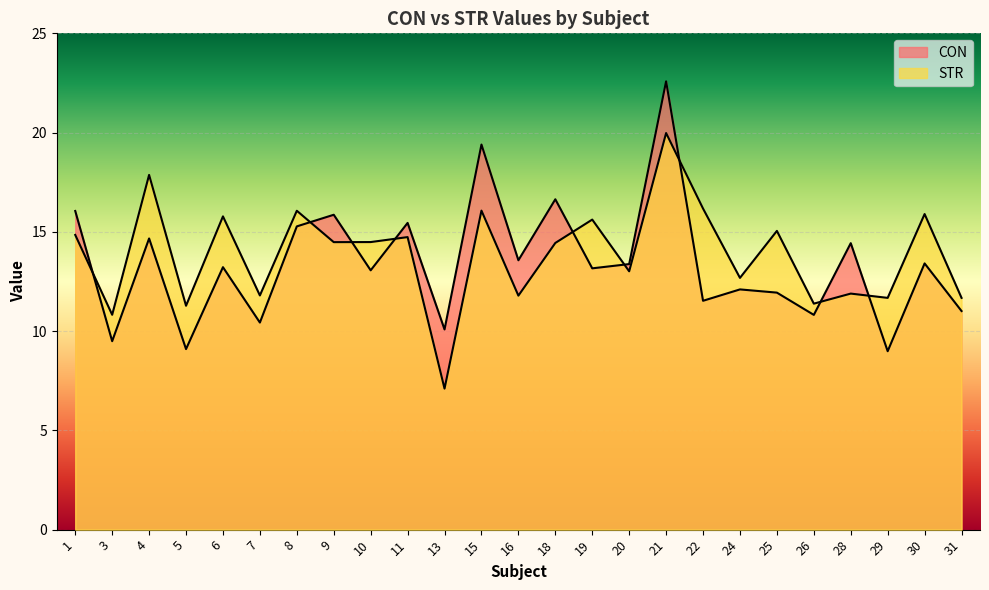

True or false: STR has a value of 17.9 at 4.

True